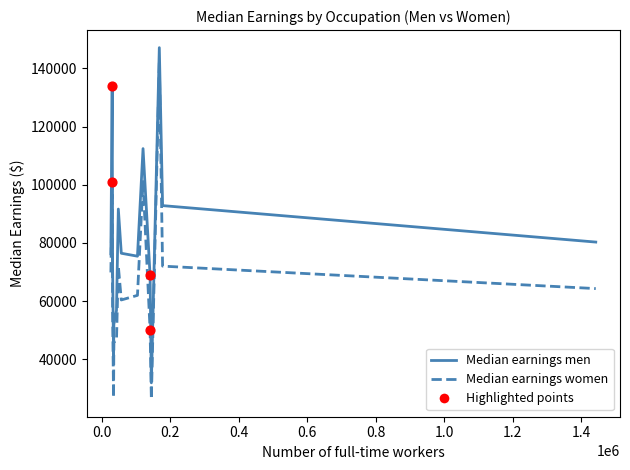

Which series has the largest total across all categories?

Median earnings men